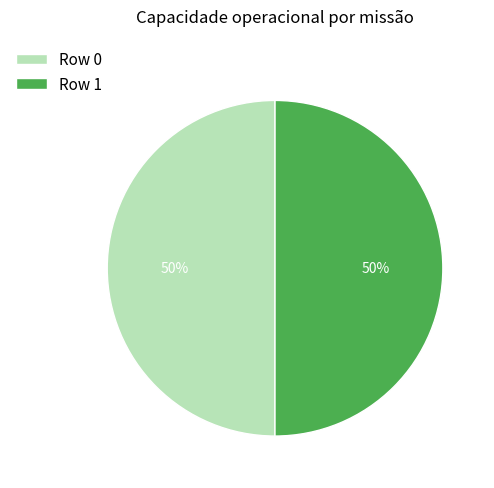

What percentage is the Row 0 slice, to the nearest percent?

50%